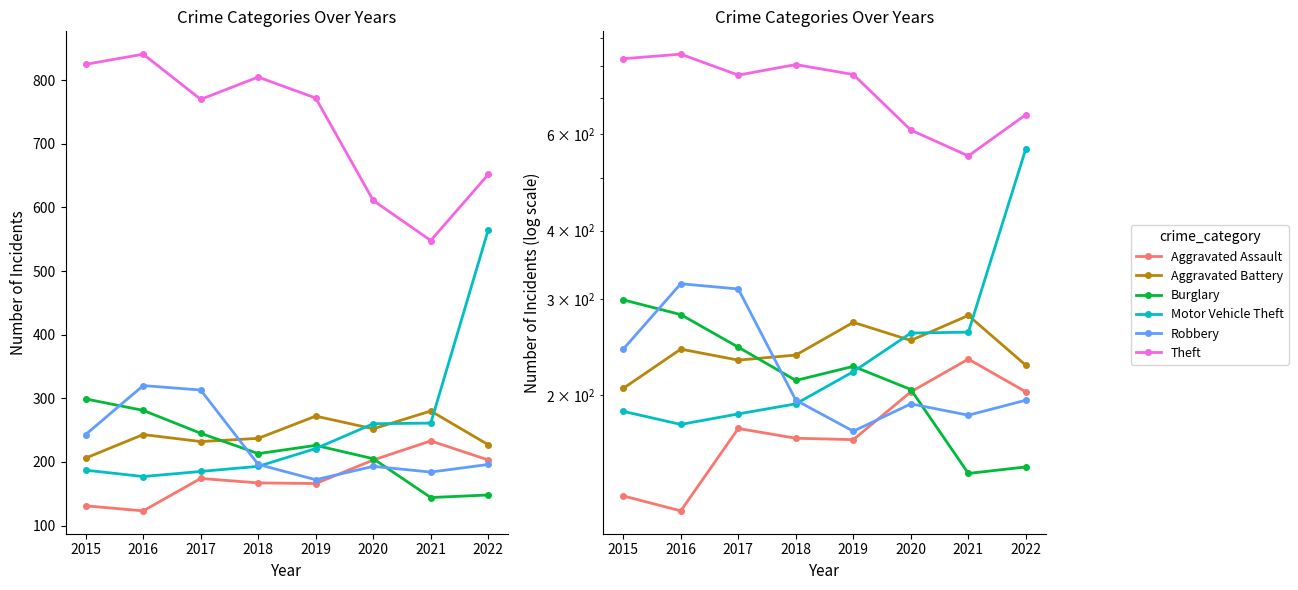

True or false: Aggravated Assault and Motor Vehicle Theft cross at least once.

False